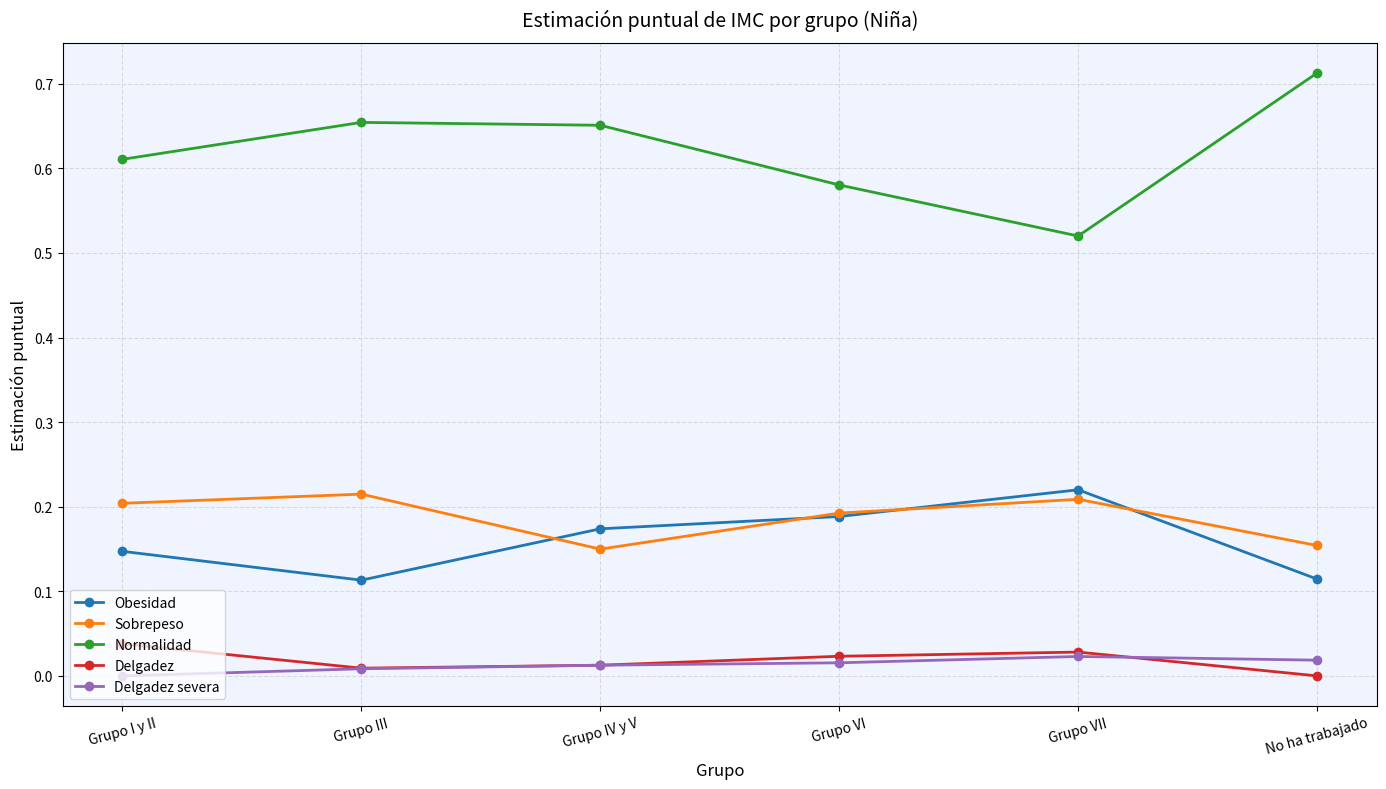

After their last crossing, which series has the higher values: Delgadez or Delgadez severa?

Delgadez severa